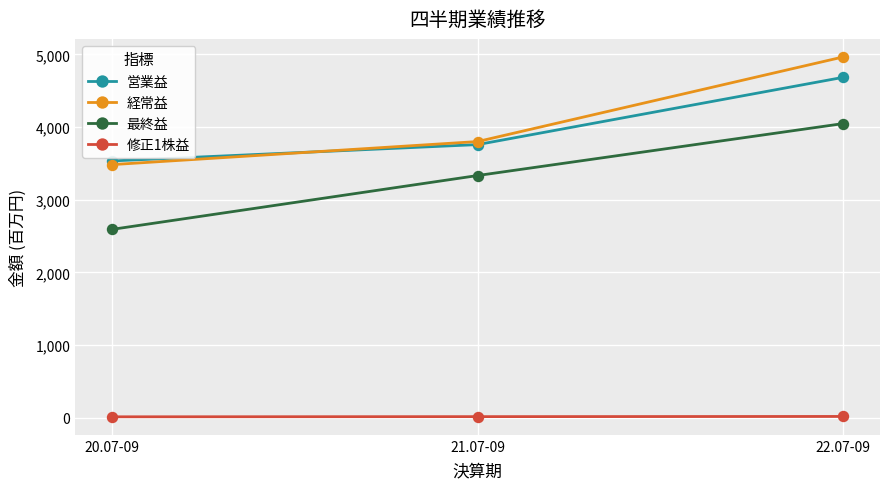

What is the total value across all series at 21.07-09?

10905.3